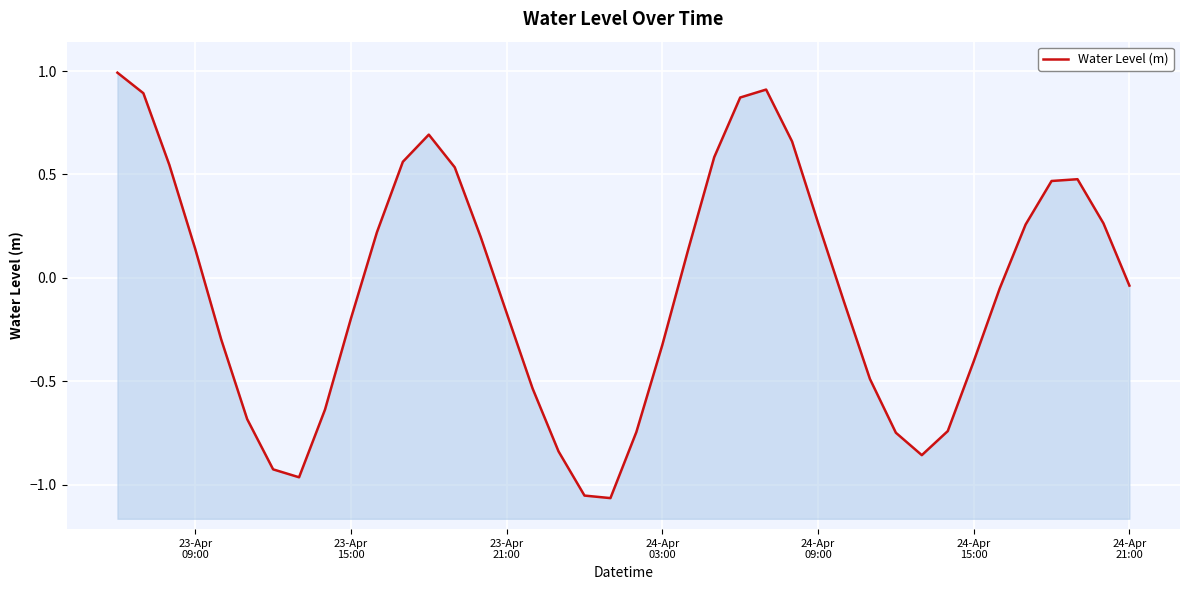

How many values exceed 0?

19